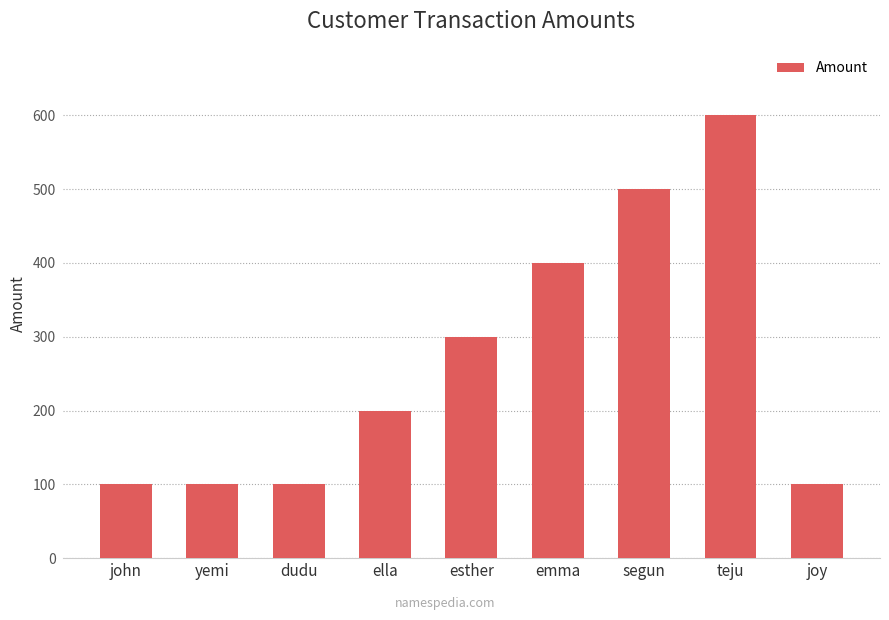

What is the change in value from yemi to teju?

+500